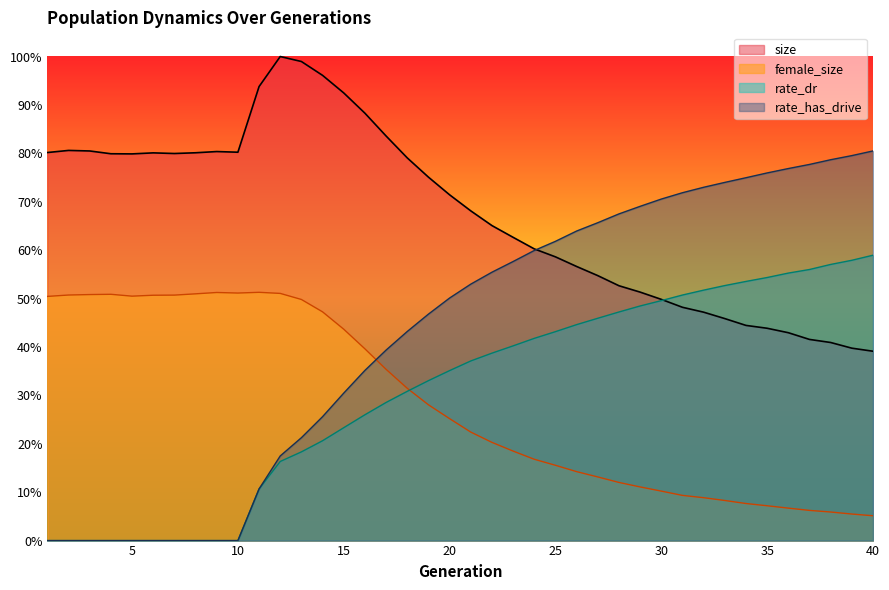

What is the value of the female_size point at the 35th from the left?

0.1